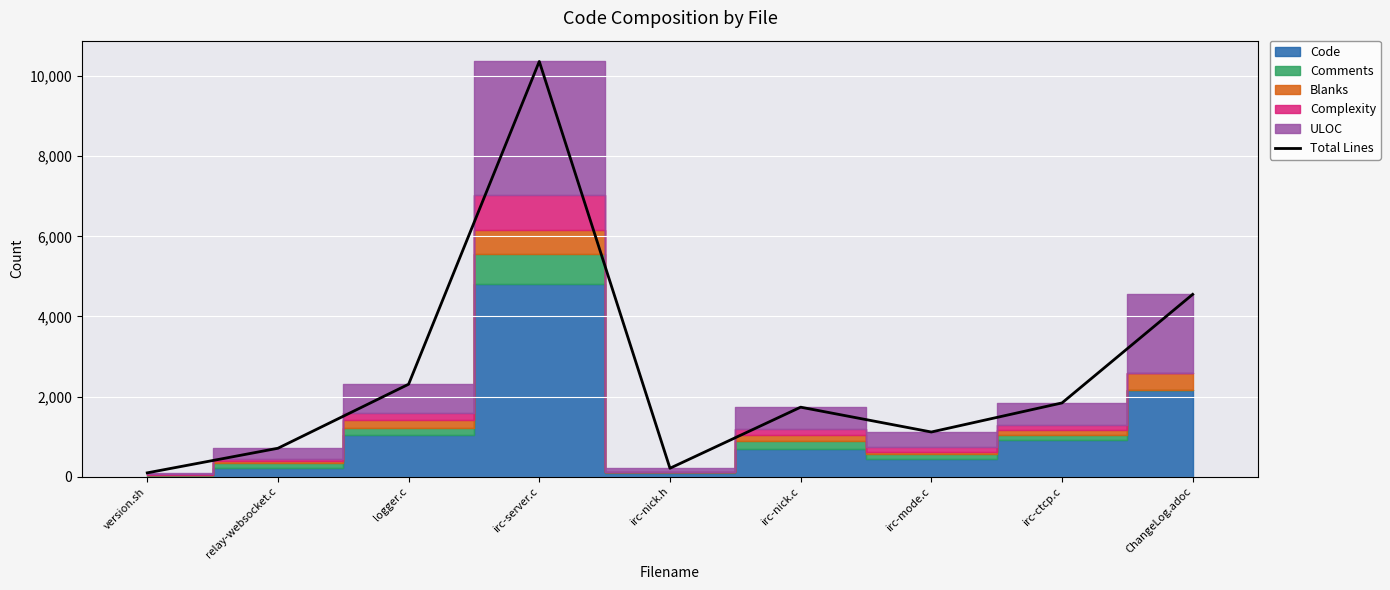

How many points are lower than both their immediate neighbors (excluding endpoints)?

2